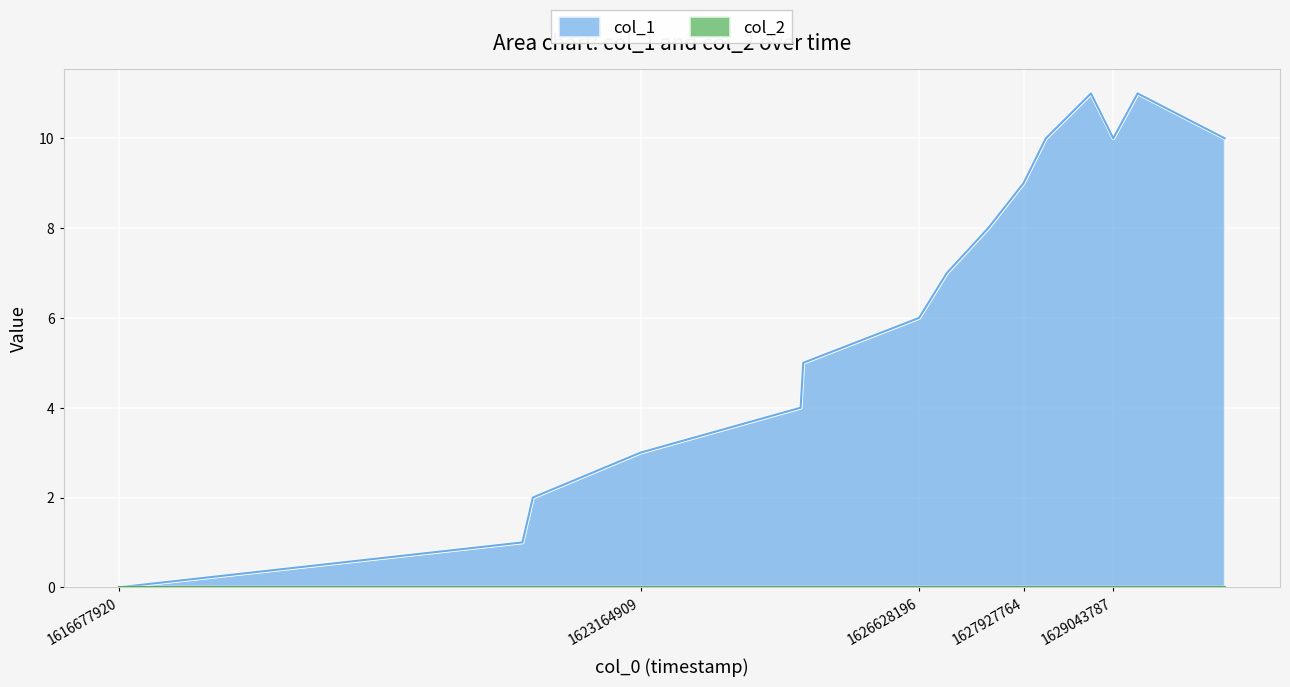

How many interior local peaks (higher than both neighbors) does the data have?

2